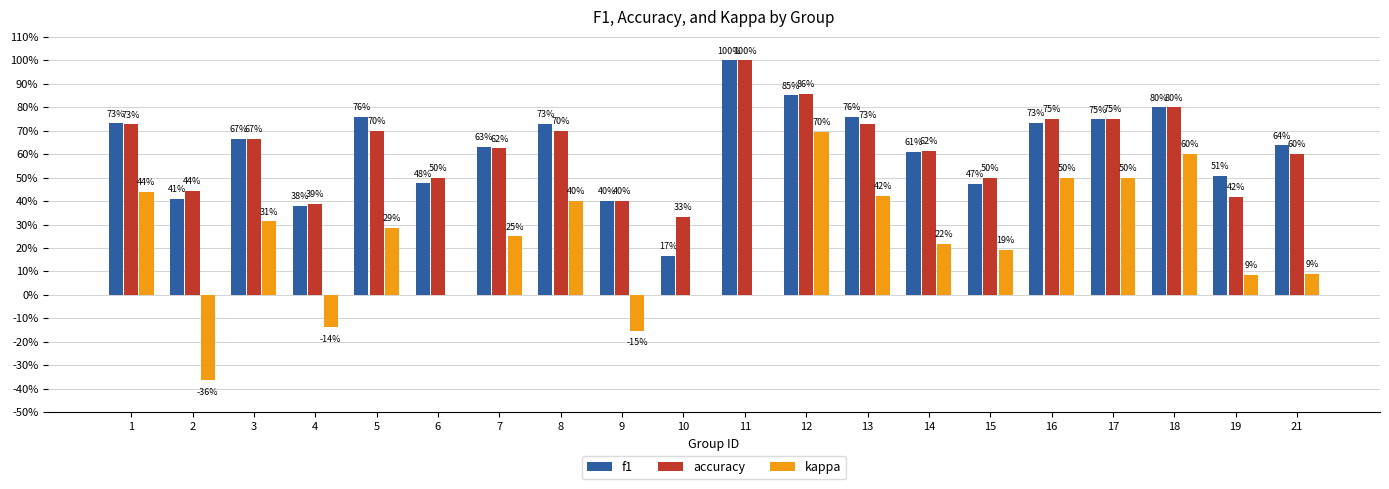

What are all the series names shown in the legend?

f1, accuracy, kappa